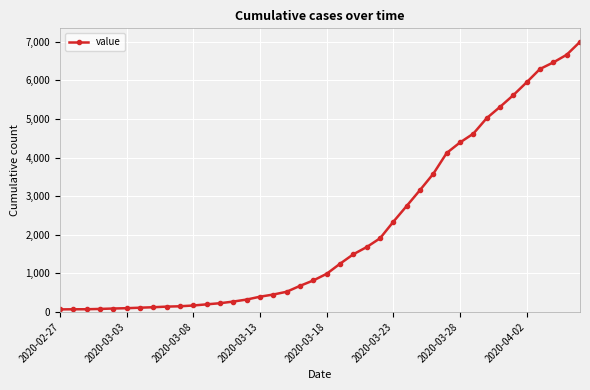

What is the difference between the second highest and minimum values?

6596